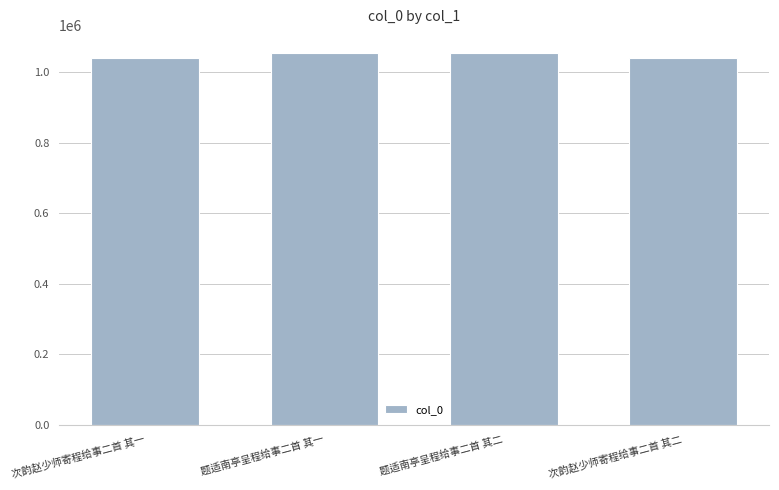

Is it true that the value at 题适南亭呈程给事二首 其一 is 1052791?

True